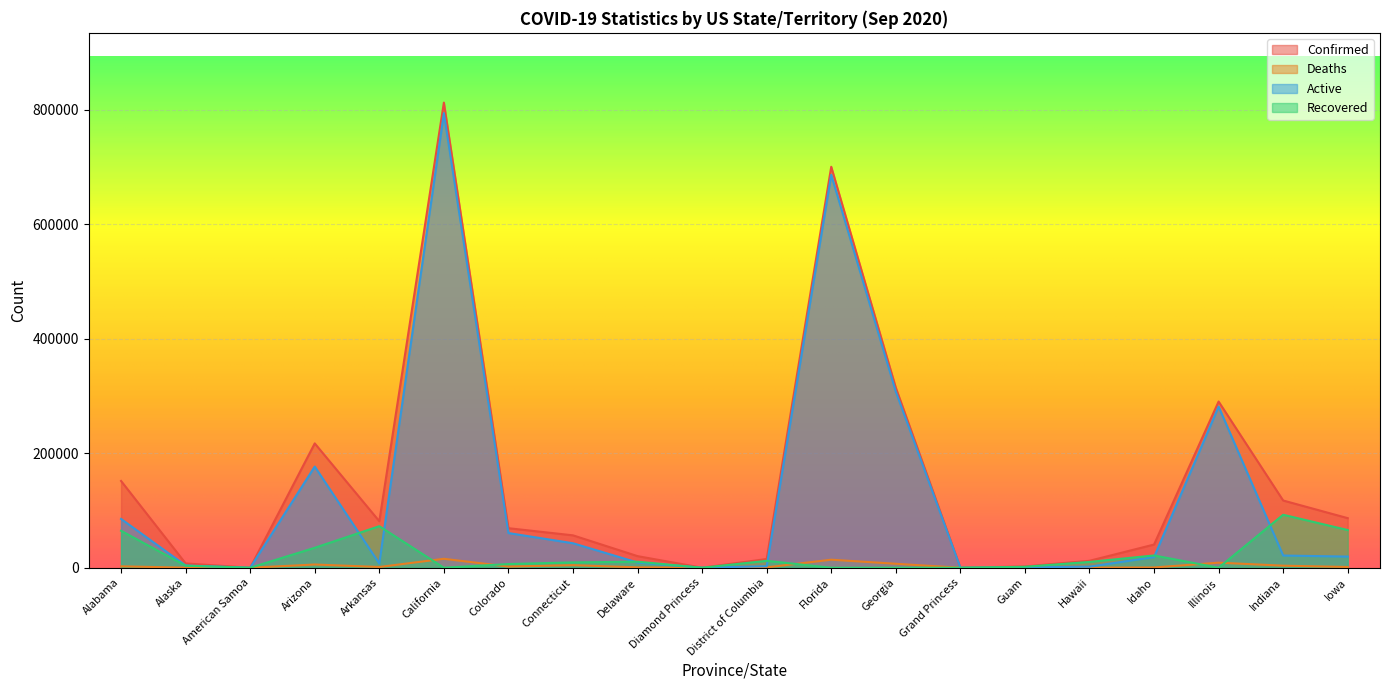

True or false: Recovered and Confirmed cross at least once.

False